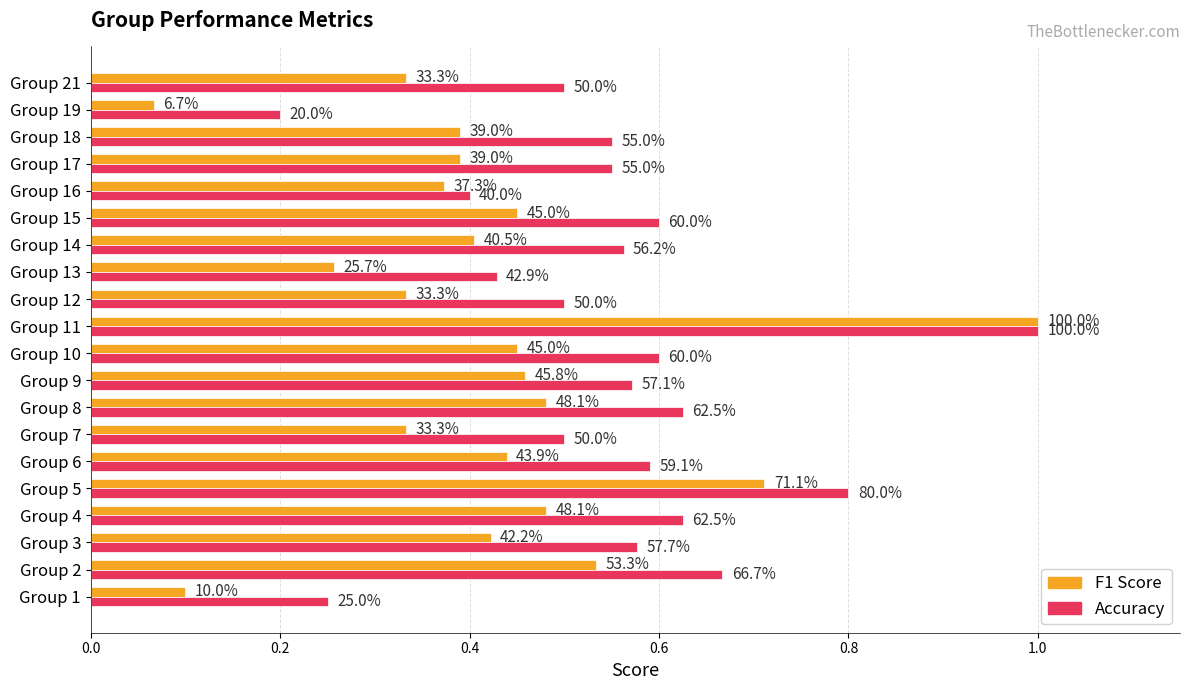

What are all the series names shown in the legend?

F1 Score, Accuracy